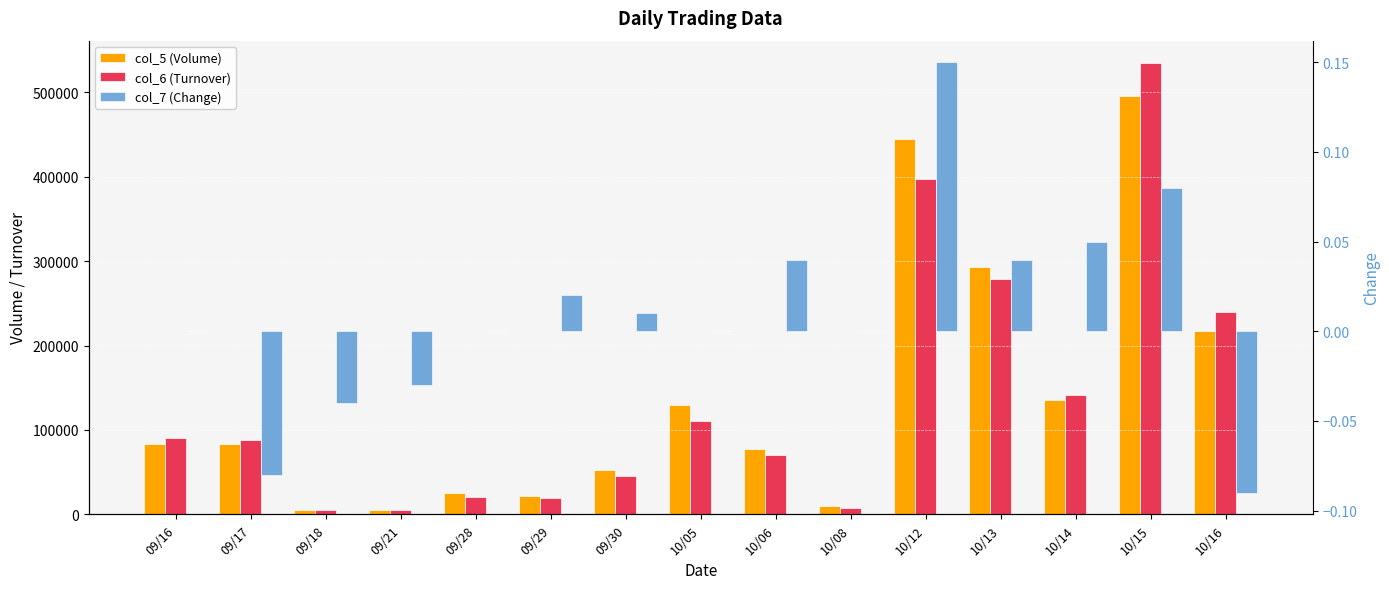

Rank the categories by col_6 (Turnover) value from highest to lowest.

10/15, 10/12, 10/13, 10/16, 10/14, 10/05, 09/16, 09/17, 10/06, 09/30, 09/28, 09/29, 10/08, 09/18, 09/21